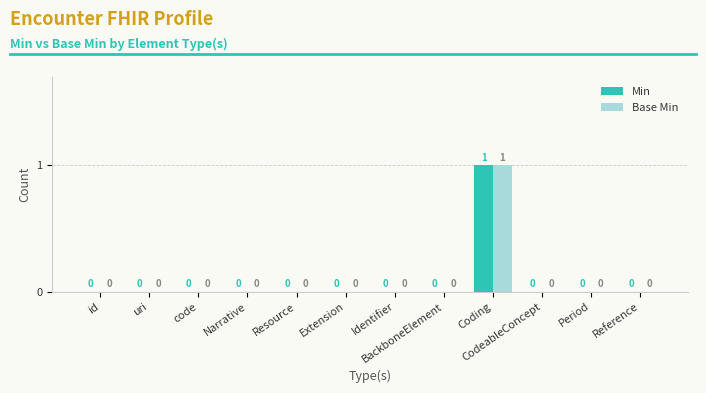

Which category has the highest value across all series?

Coding